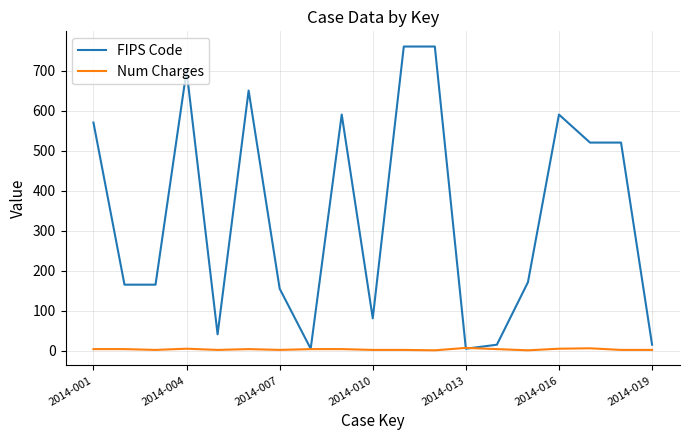

Which series has the largest total across all categories?

FIPS Code